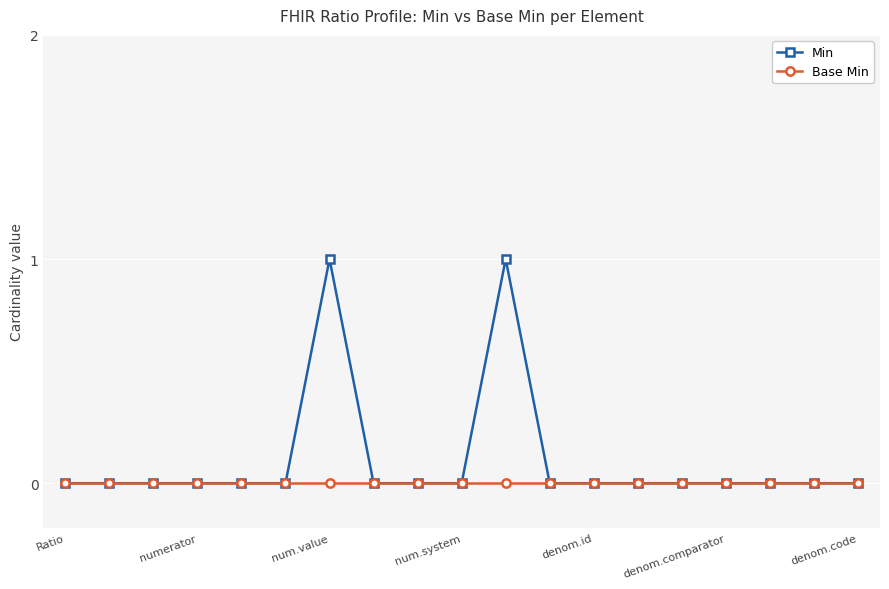

Which series has the largest total across all categories?

Min